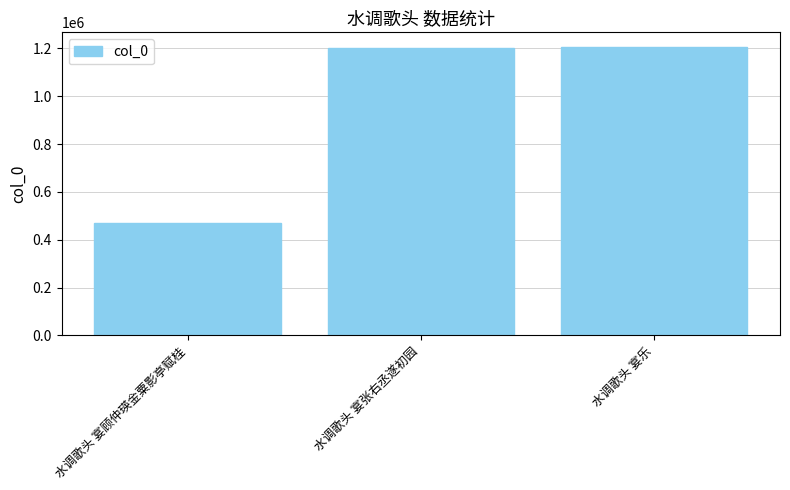

Between 水调歌头 宴顾仲瑛金粟影亭赋桂 and 水调歌头 宴张右丞遂初园, which is larger?

水调歌头 宴张右丞遂初园